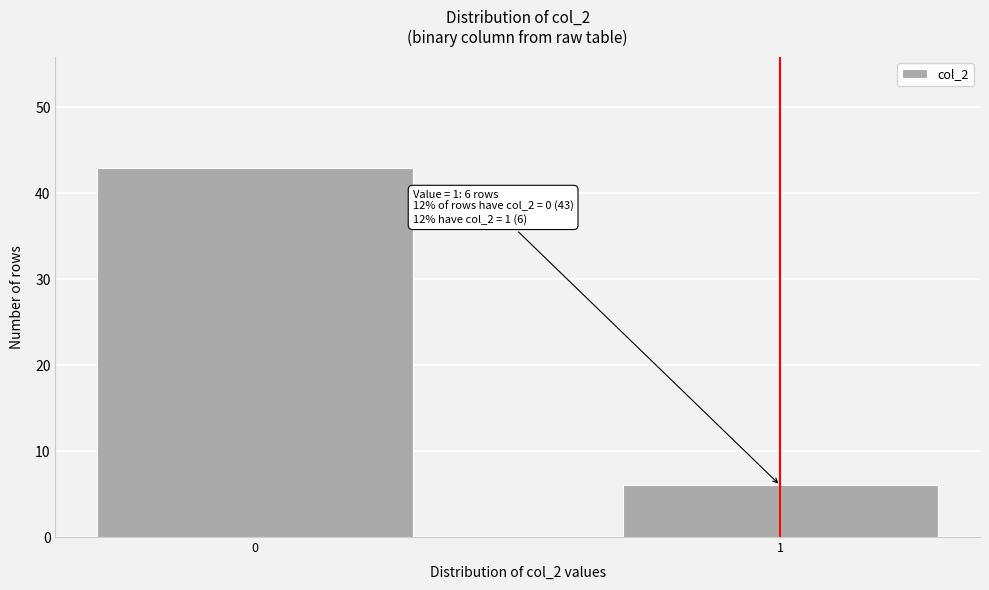

Reading right to left, what are all the values shown in this chart?

6	43